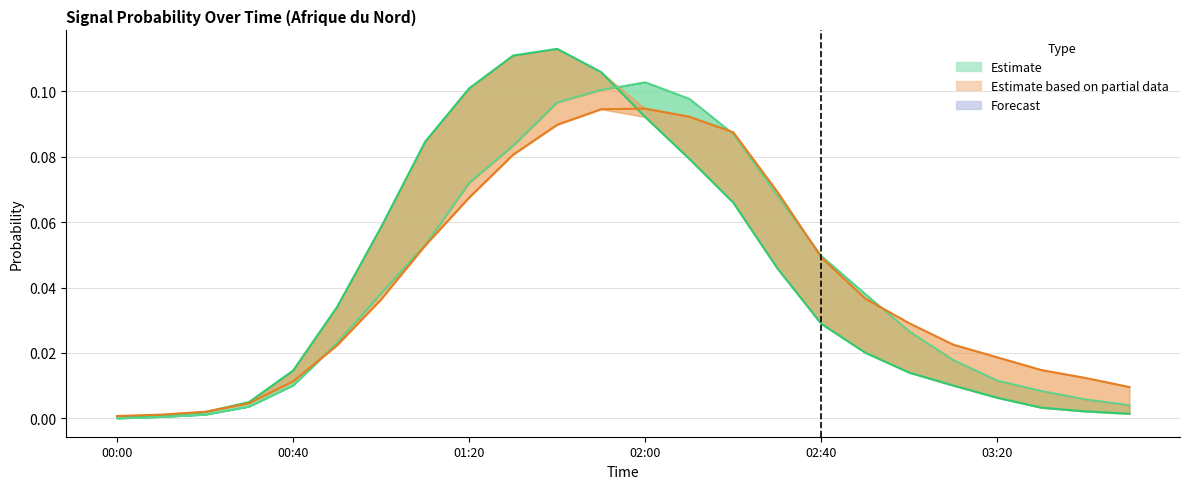

What is the difference between the maximum and minimum values in the P3 (central) series?

0.1